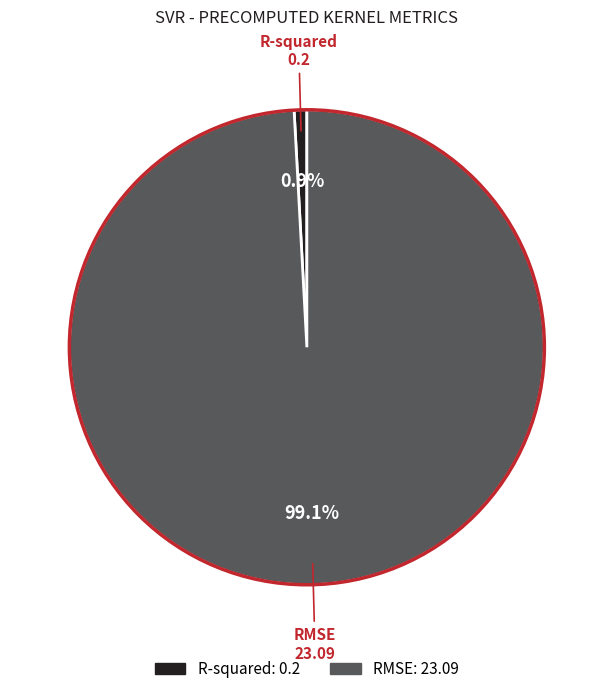

Is there any slice that represents more than half of the pie?

Yes